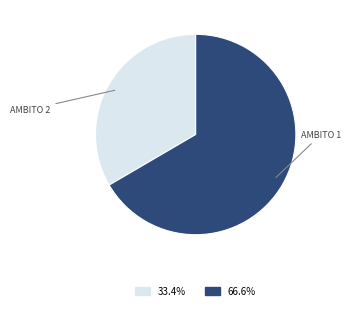

Which category has the biggest portion of the pie?

AMBITO 1